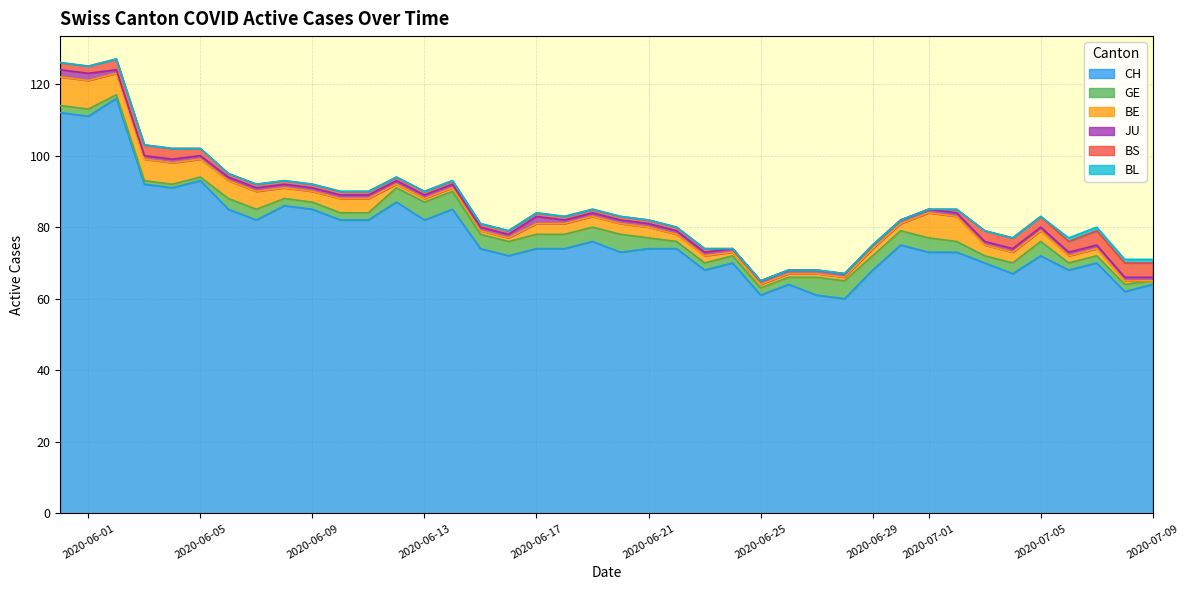

What is the maximum value for BE?

8